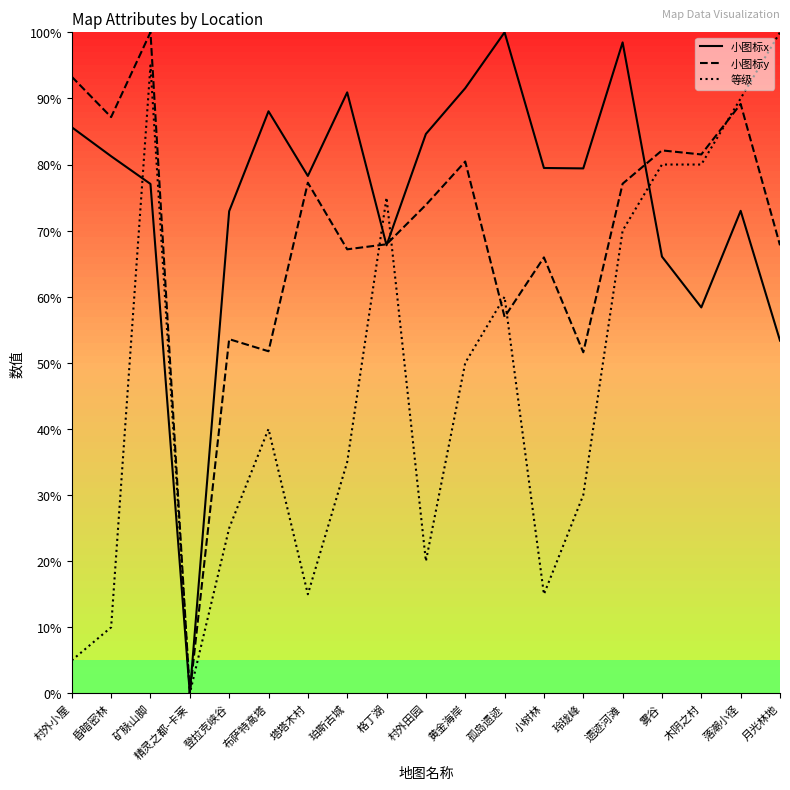

Which category has the lowest value across all series?

精灵之都-卡莱